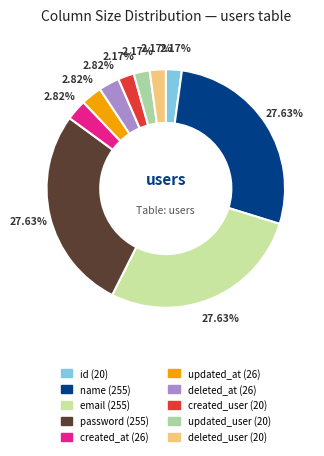

How many segments does this pie chart have?

10